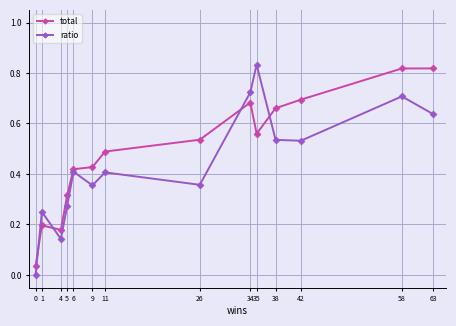

Which series has the largest total across all categories?

total